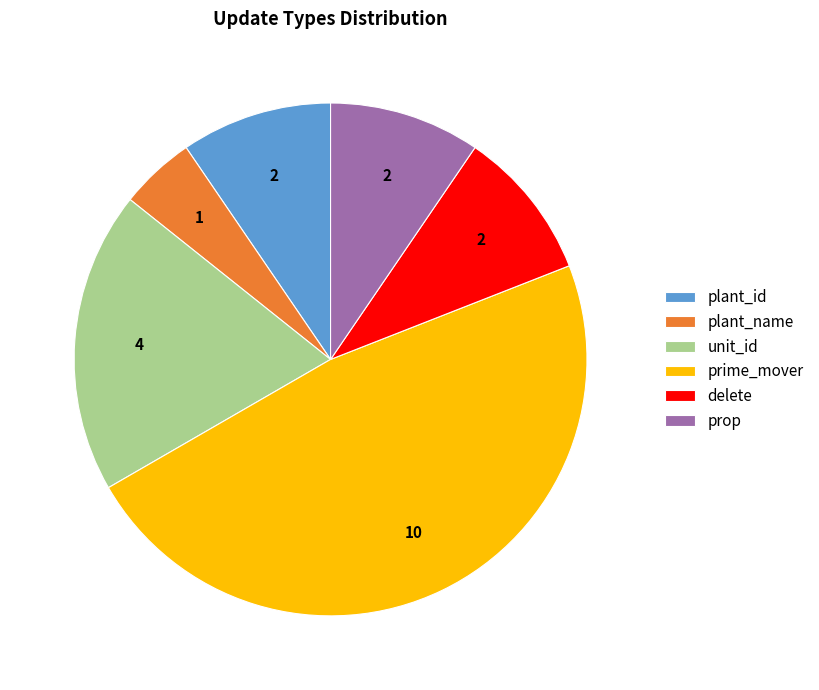

Is the sum of delete and plant_id greater than half?

No